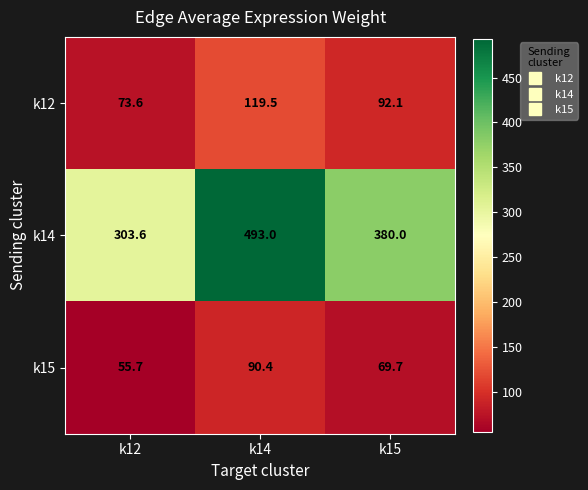

What is the difference between the maximum and minimum values in the k14 series?

189.4